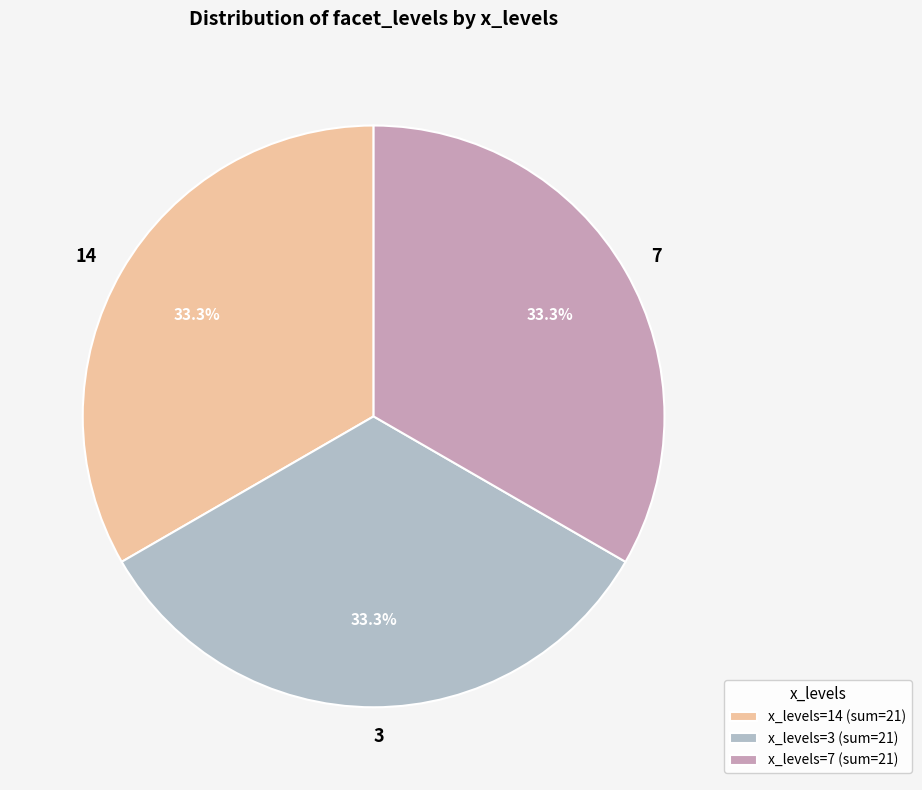

What is the total percentage of 7 and 14?

66.7%